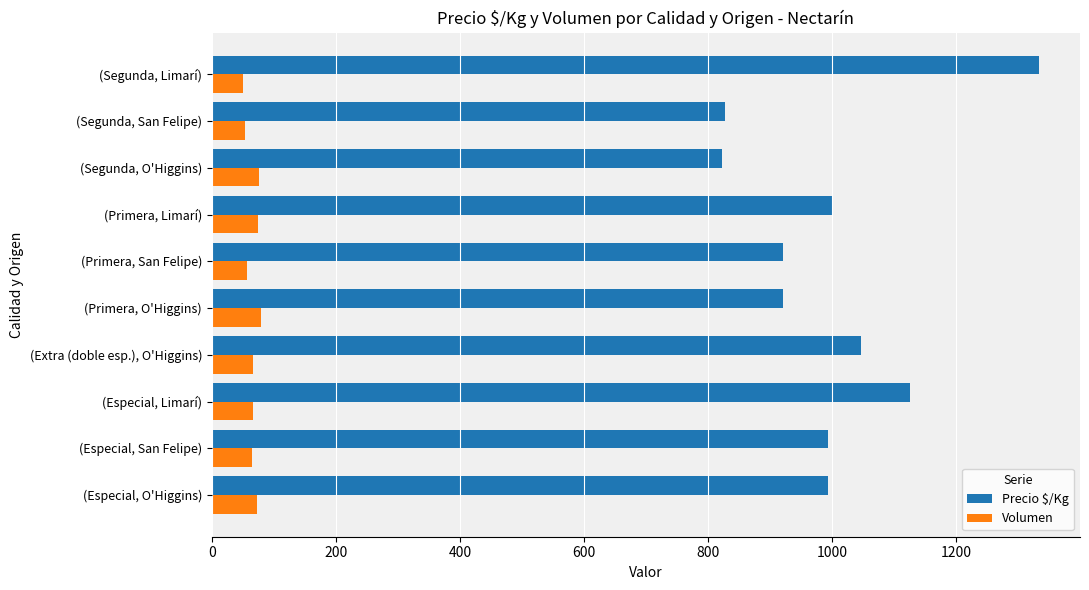

What is the difference between the maximum and minimum values in the Precio $/Kg series?

511